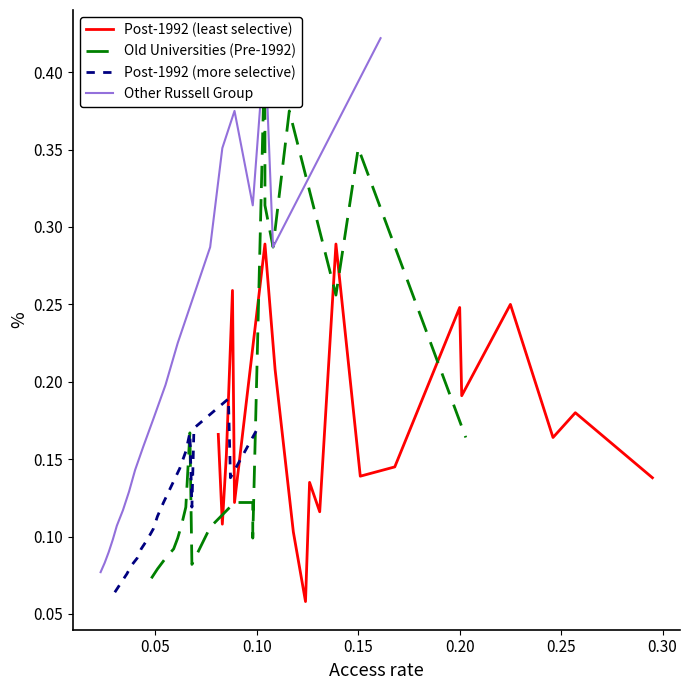

At 0.25, list the series in order from largest to smallest.

Post-1992 (least selective), Other Russell Group, Old Universities (Pre-1992), Post-1992 (more selective)